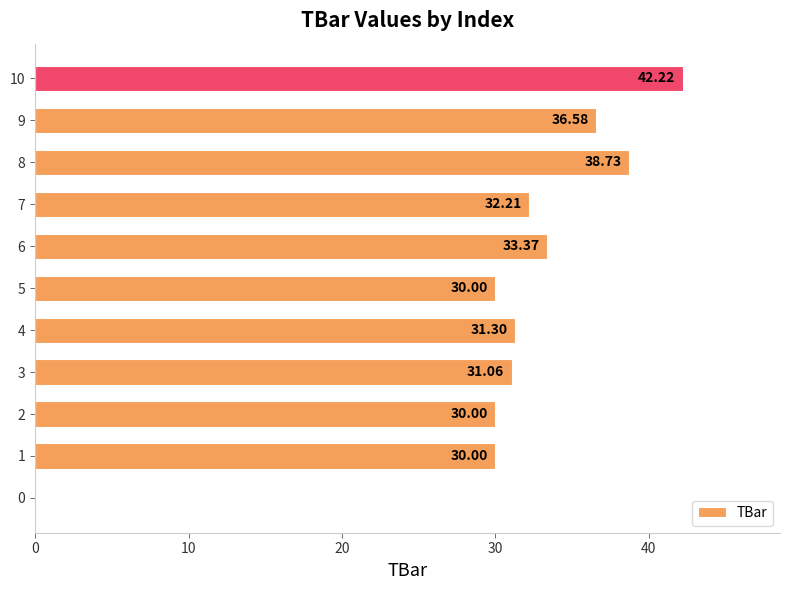

What is the sum of the values at 7 and 4?

63.5